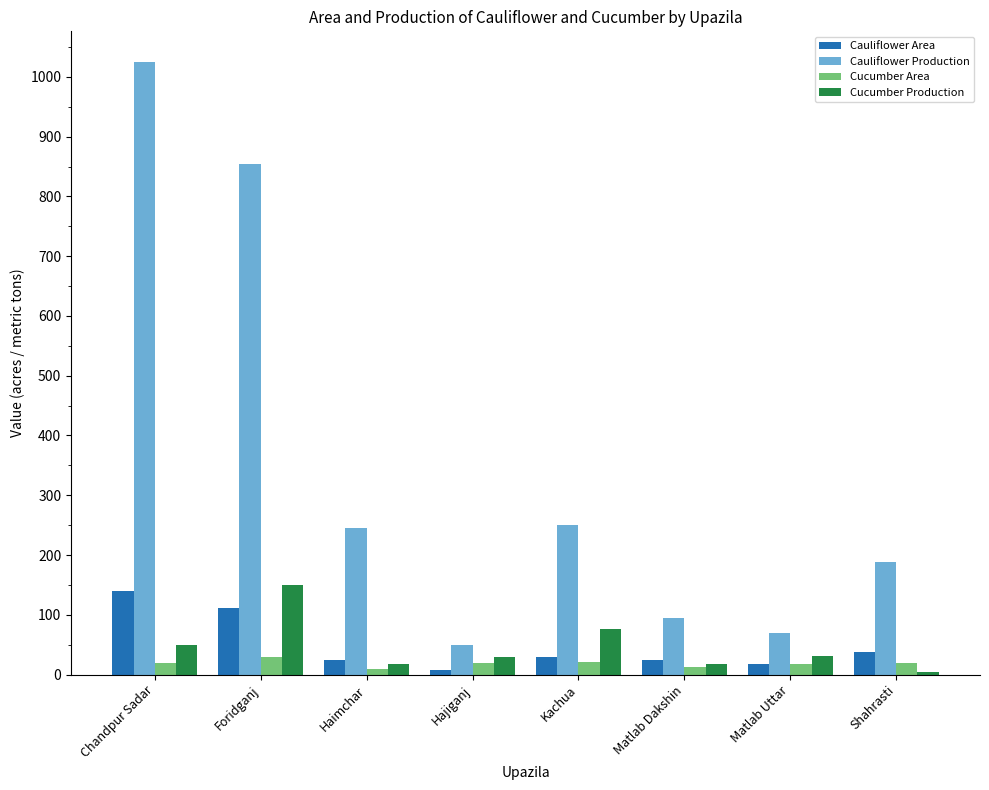

What is the sum of the Cucumber Area values at Chandpur Sadar and Haimchar?

29